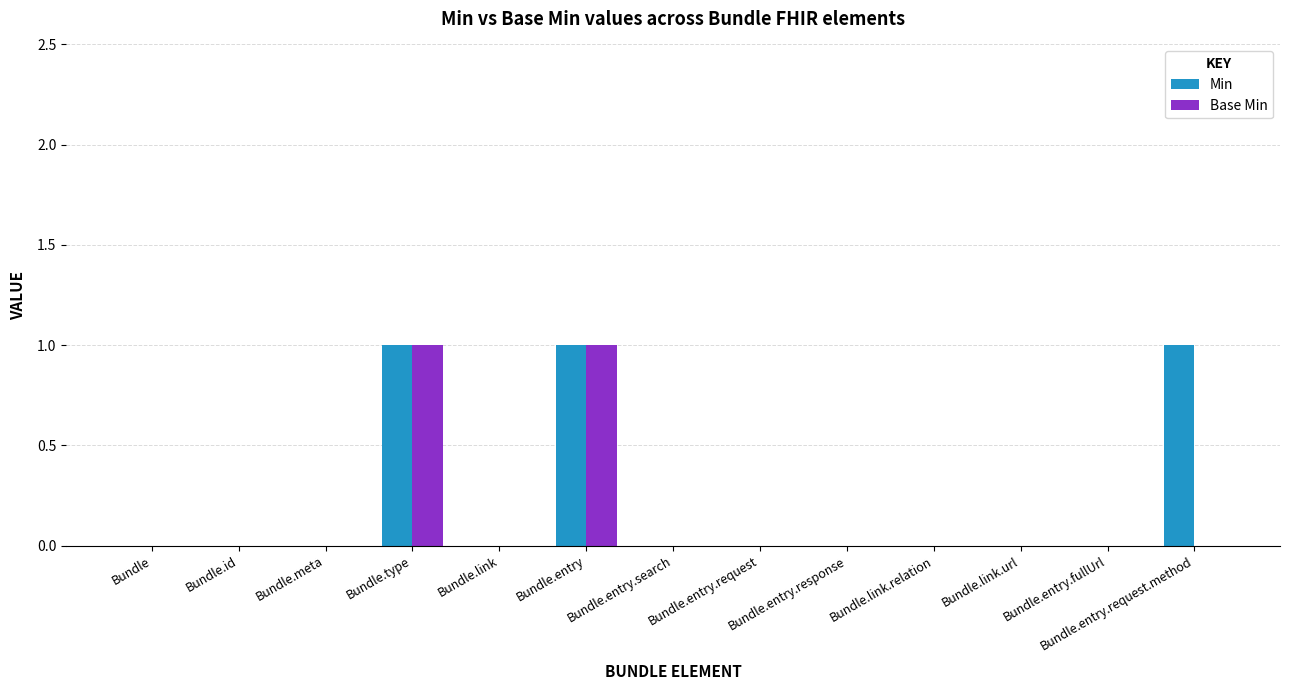

Reading right to left, extract all data points from this chart.

Min: 1	0	0	0	0	0	0	1	0	1	0	0	0
Base Min: 0	0	0	0	0	0	0	1	0	1	0	0	0